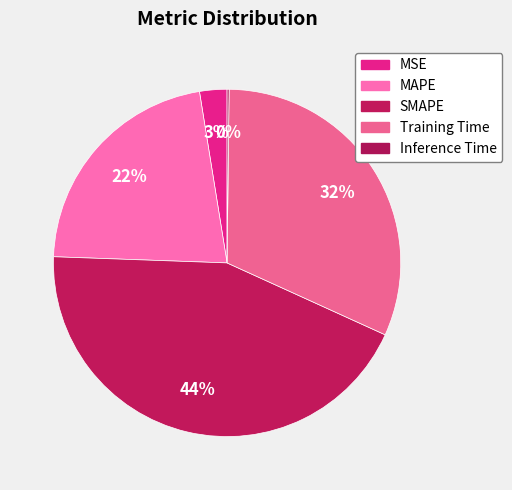

Rank the categories by value from lowest to highest.

Inference Time, MSE, MAPE, Training Time, SMAPE